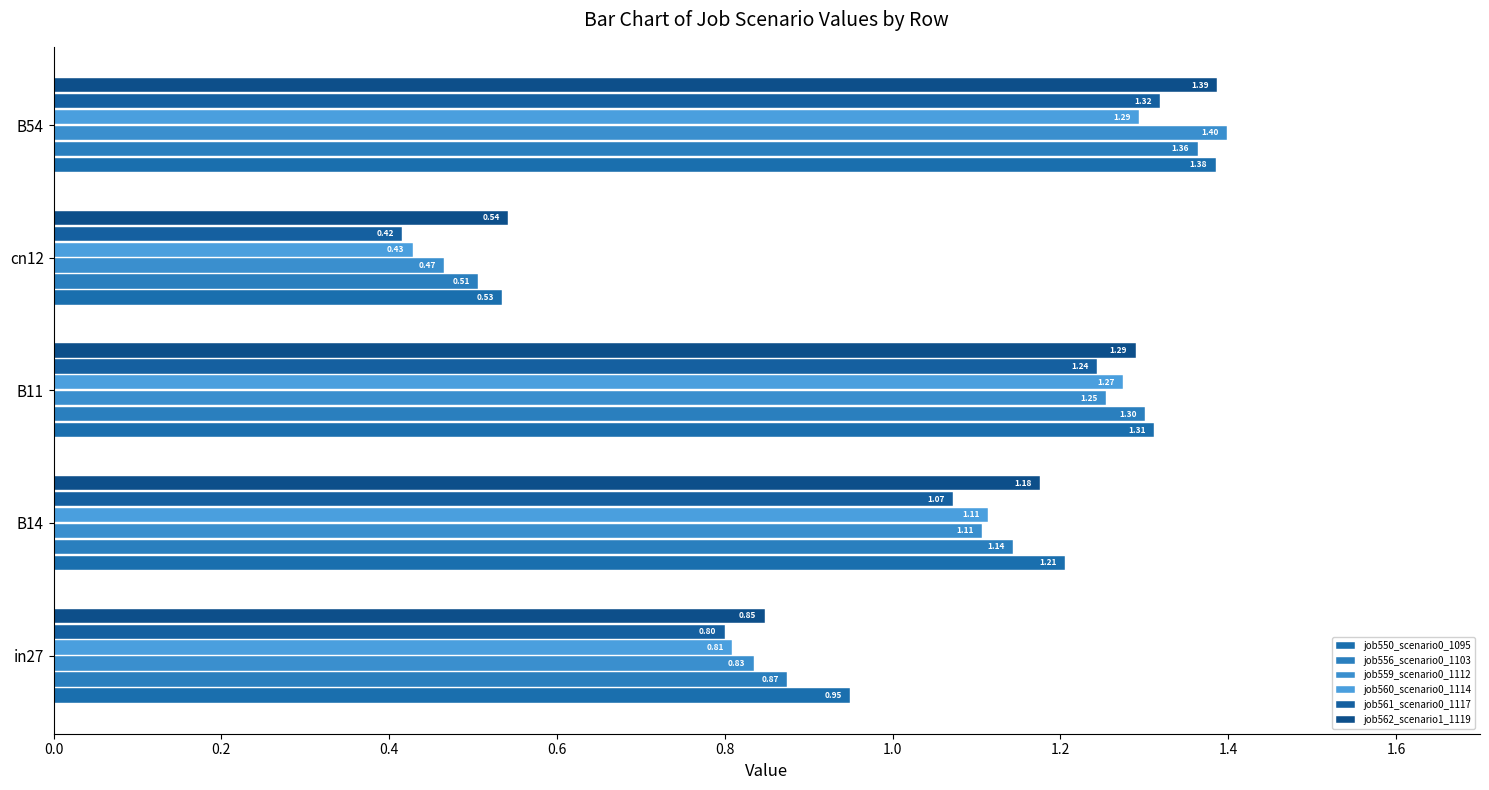

Count the number of data series in this chart.

6